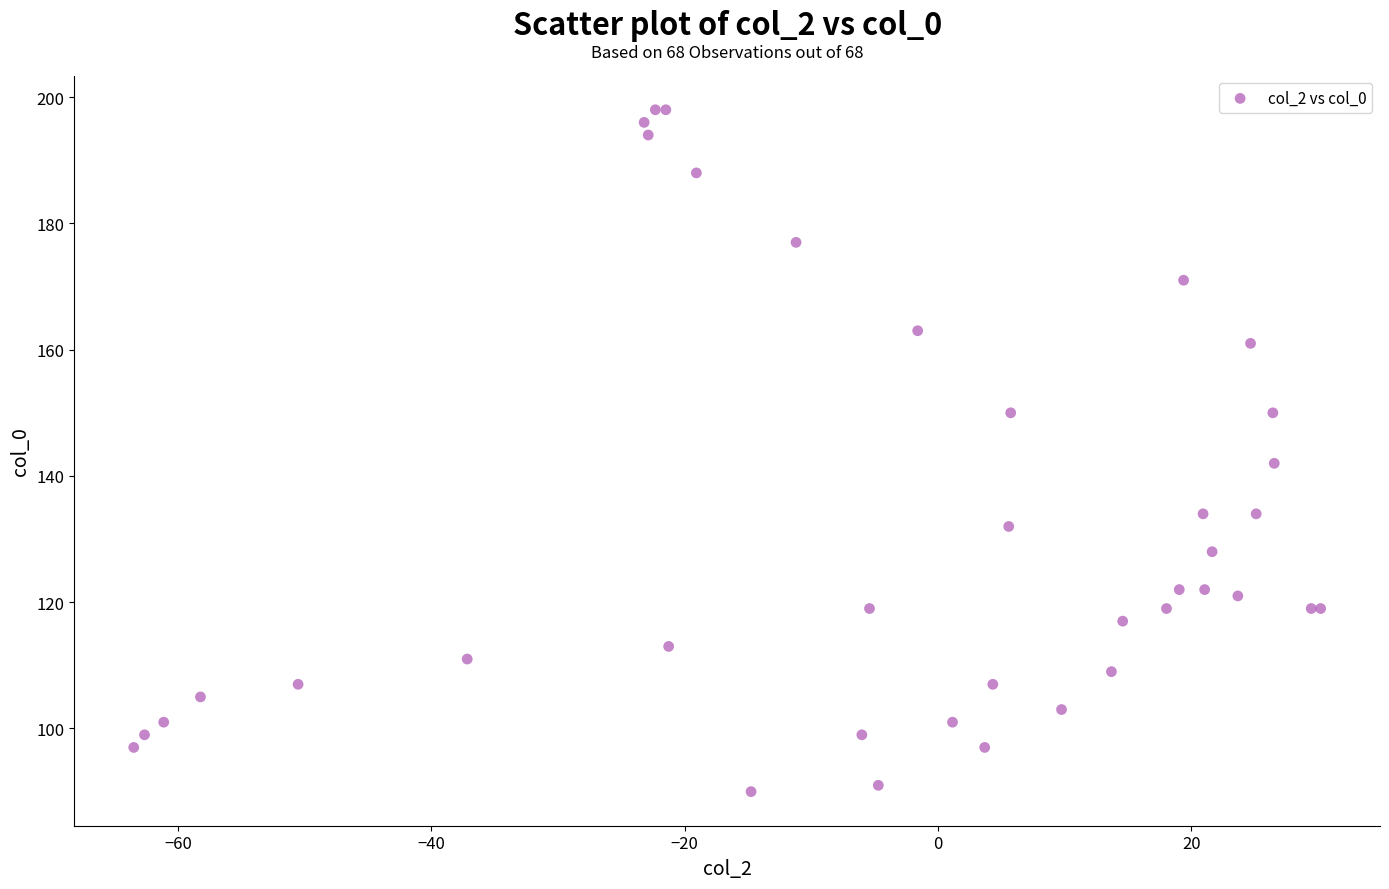

What Y value in the scatter plot is closest to 144?

142